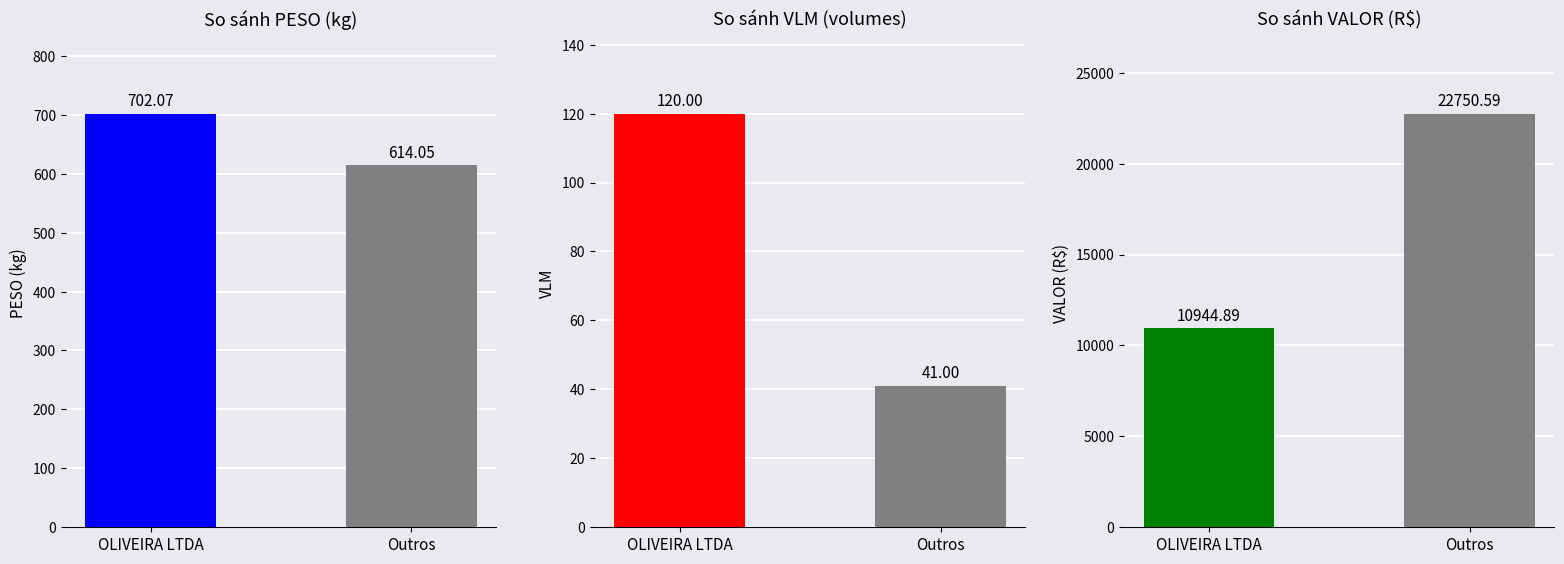

Is the value of VALOR (R$) at Outros greater than the value of PESO (kg) at OLIVEIRA LTDA?

Yes